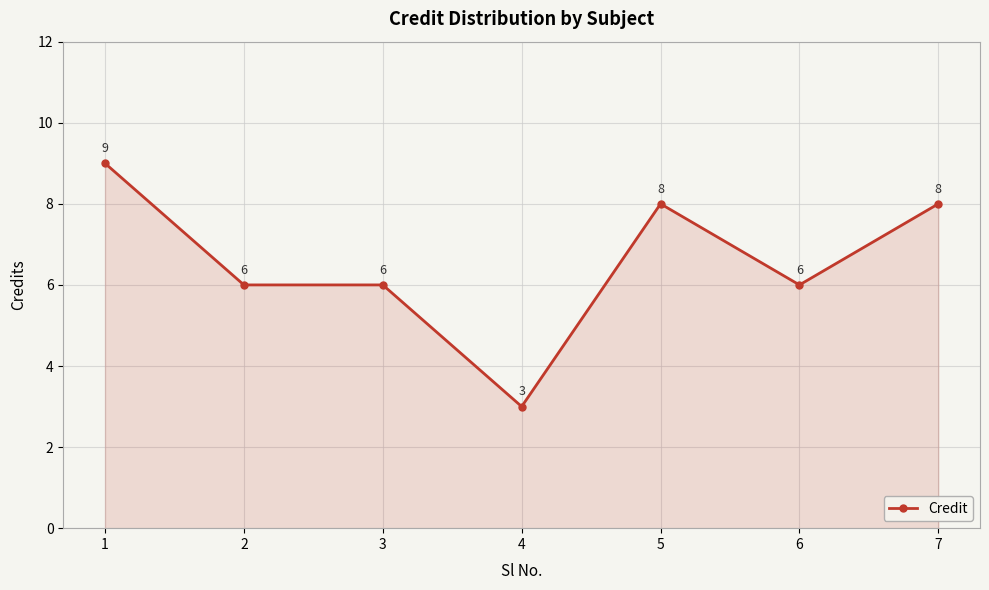

Reading left to right, transcribe all the data shown in this chart.

1=9	2=6	3=6	4=3	5=8	6=6	7=8